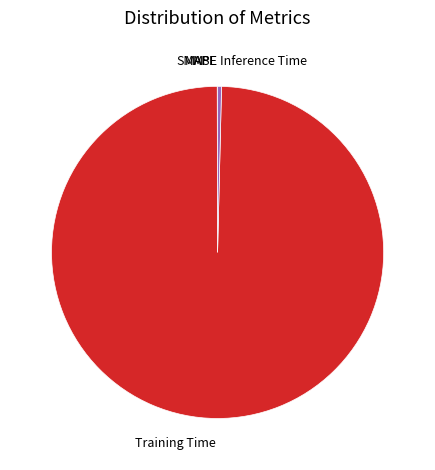

Does any single category account for the majority?

Yes